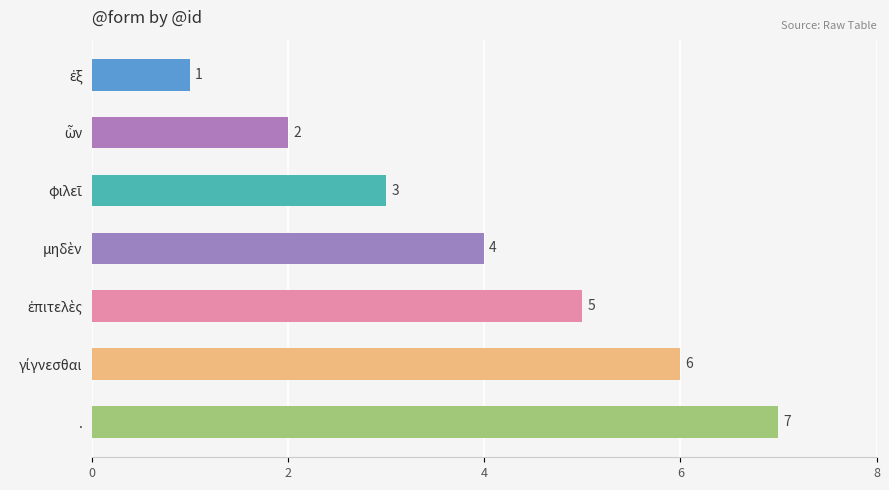

What is the average value?

4